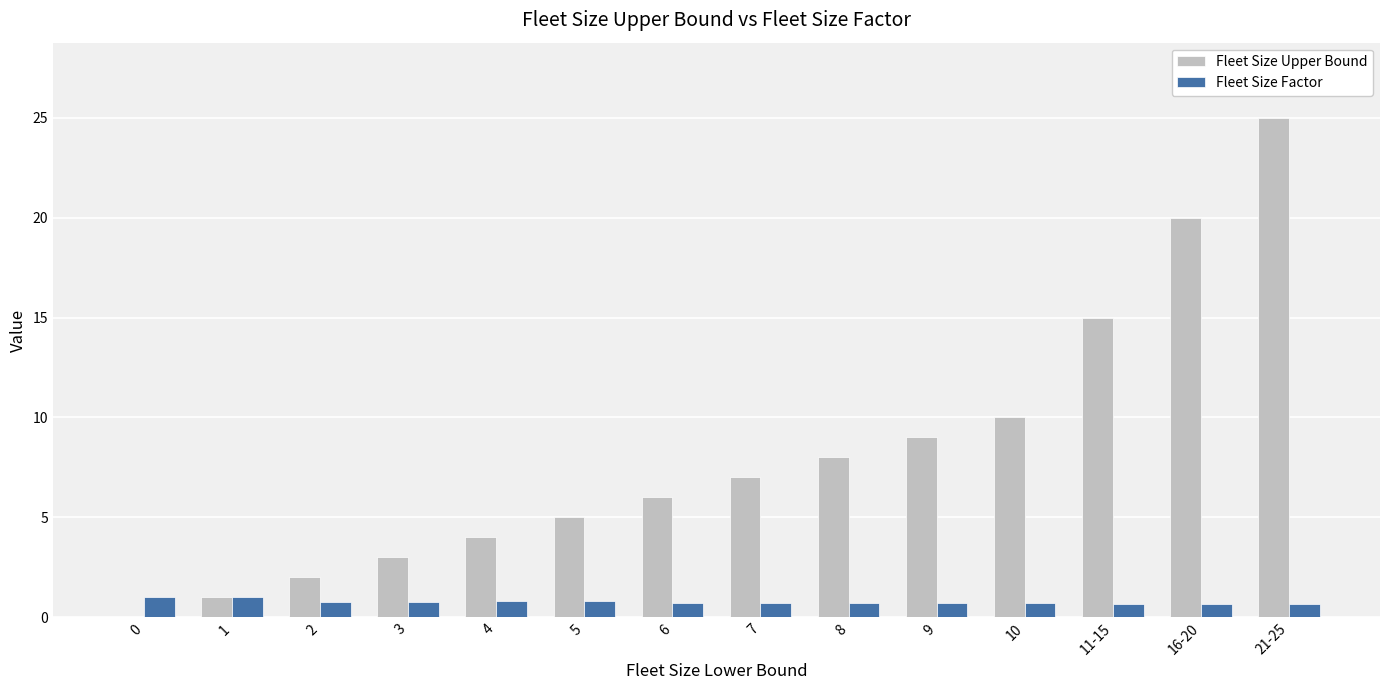

Between 0 and 16-20, which series saw the biggest shift?

Fleet Size Upper Bound